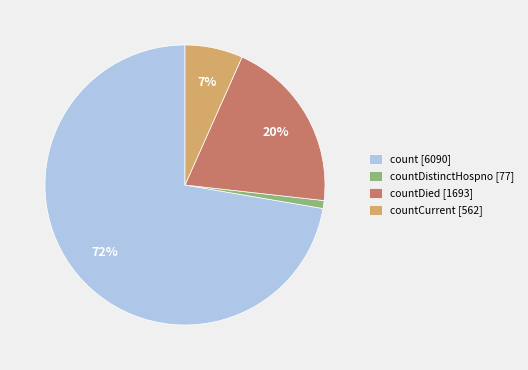

Is the sum of countCurrent [562] and countDistinctHospno [77] greater than half?

No